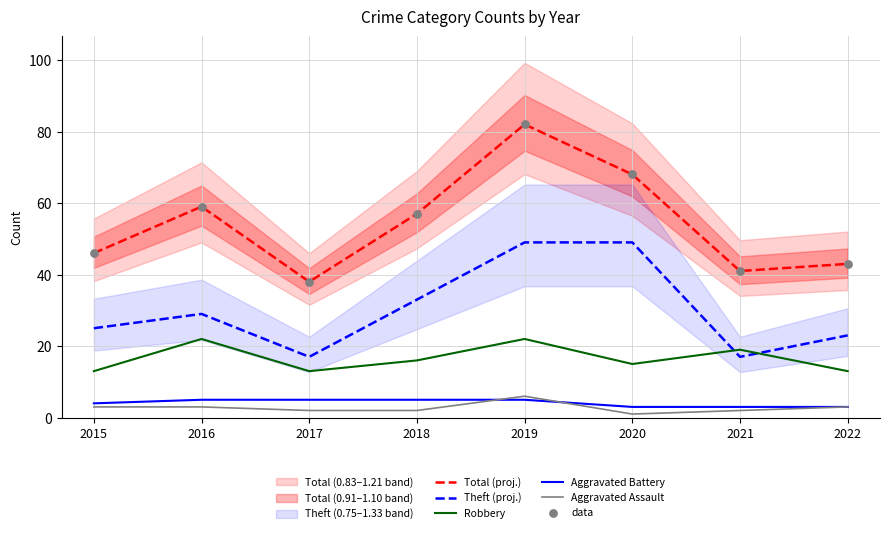

What are all the series names shown in the legend?

Total (proj.), Theft (proj.), Robbery, Aggravated Battery, Aggravated Assault, data